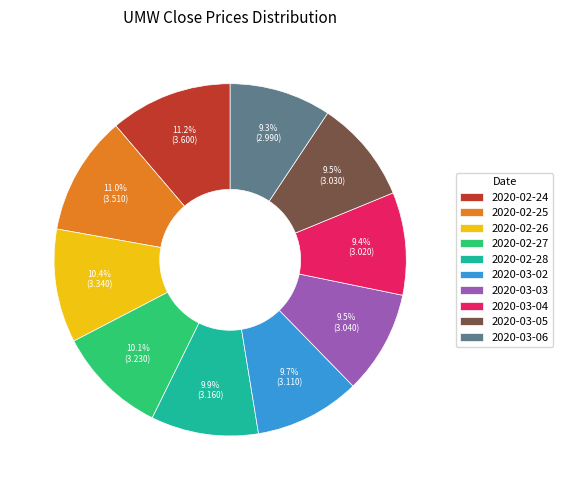

What is the ratio of the value at 2020-02-25 to the value at 2020-02-26?

1.1